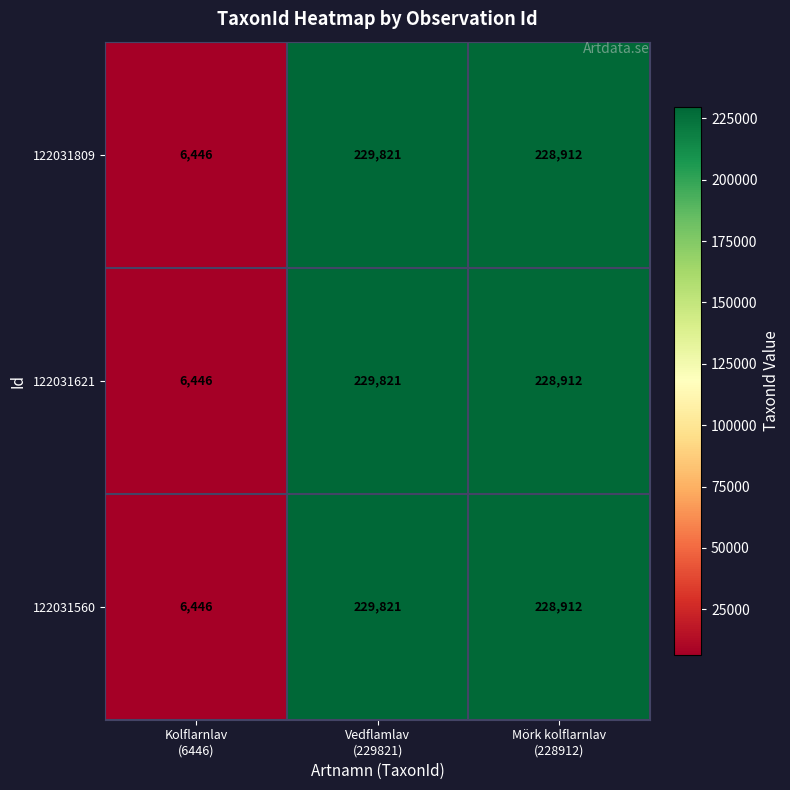

At which category does the chart reach its peak across all series?

Vedflamlav
(229821)